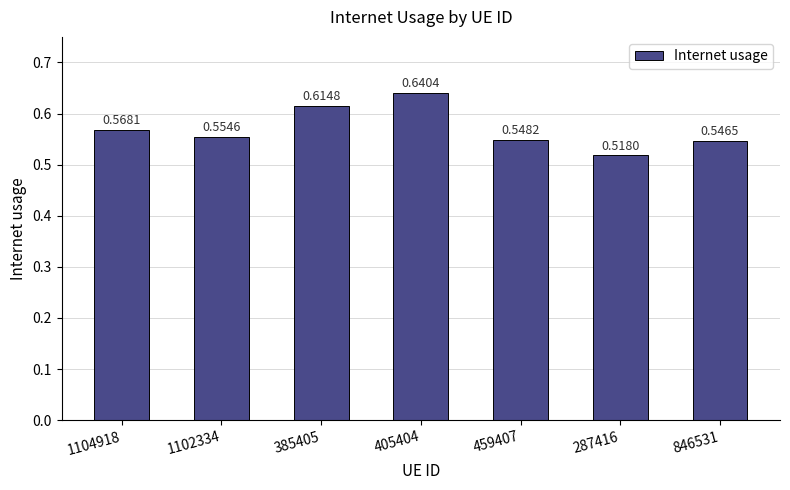

Which label corresponds to the smallest value in the chart?

287416